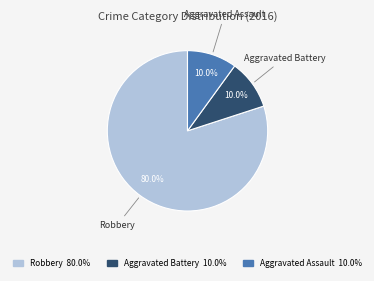

Does any single category account for the majority?

Yes